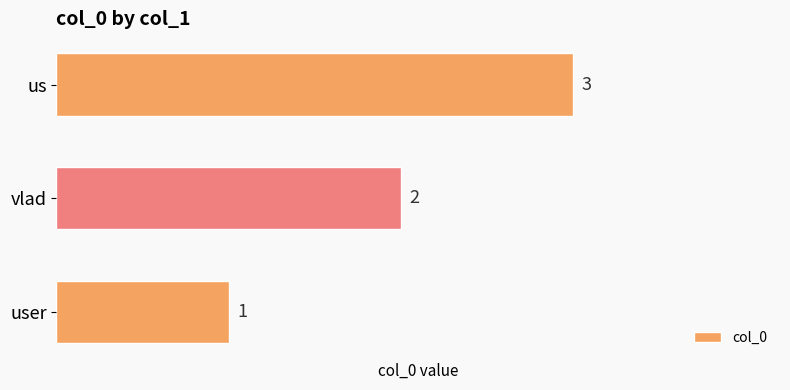

True or false: the data shows 3 at us.

True